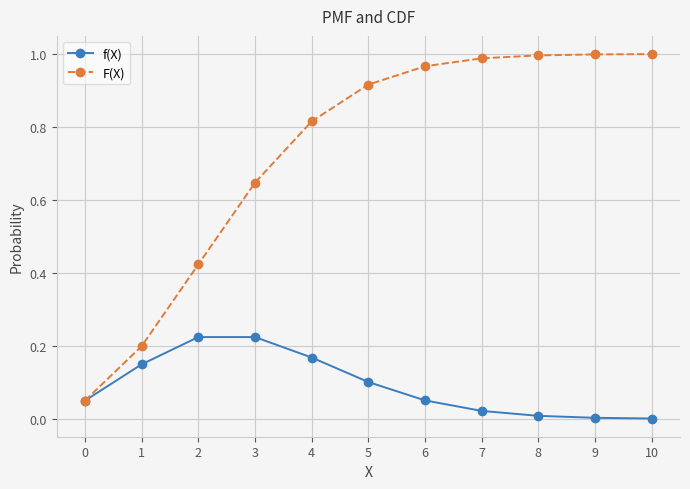

Which series has the largest total across all categories?

F(X)